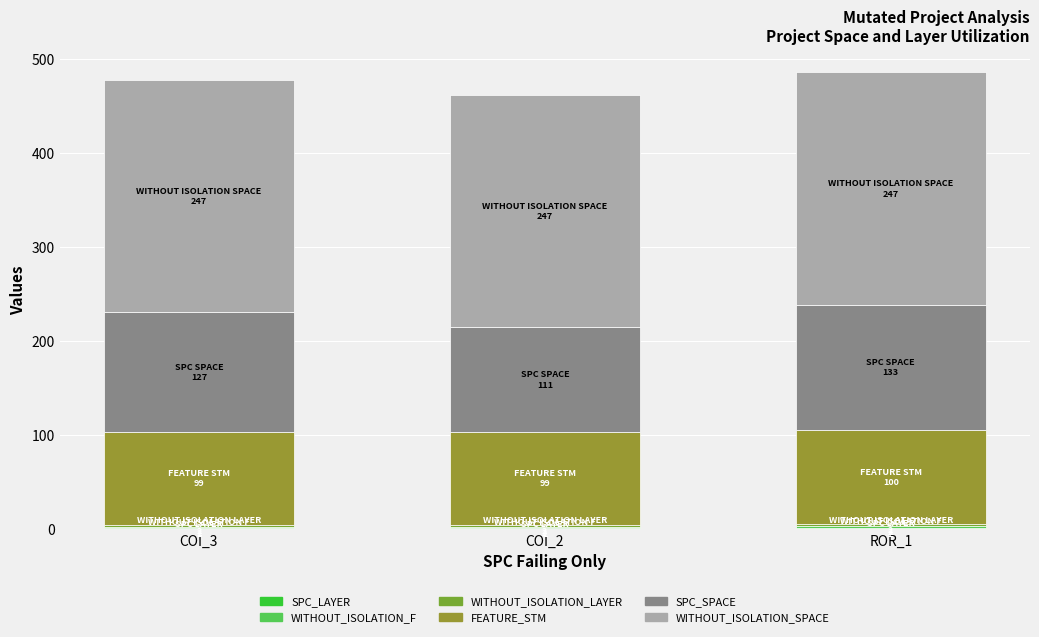

How many data points does each series have?

3